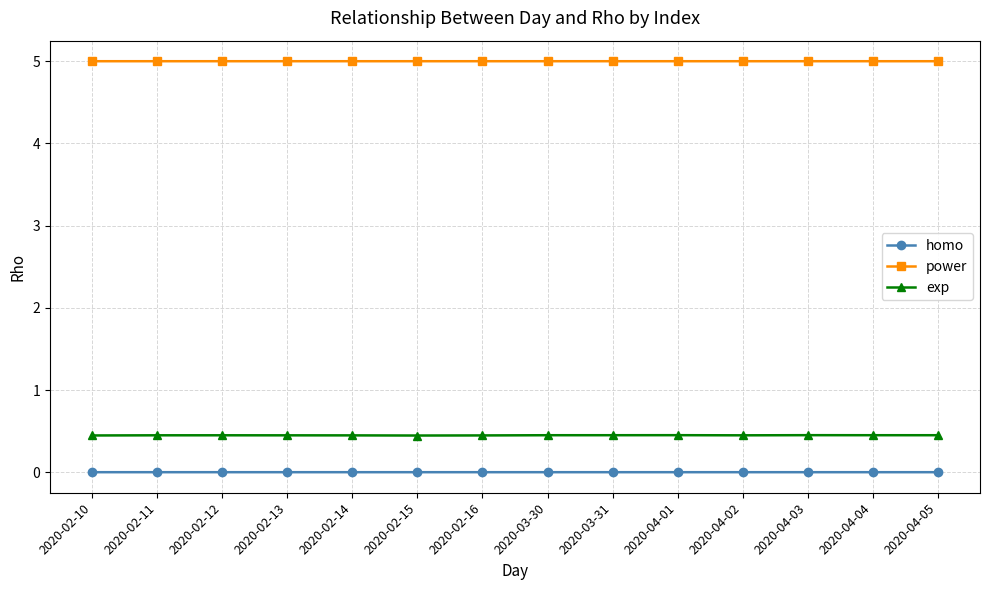

Which series has the largest total across all categories?

power